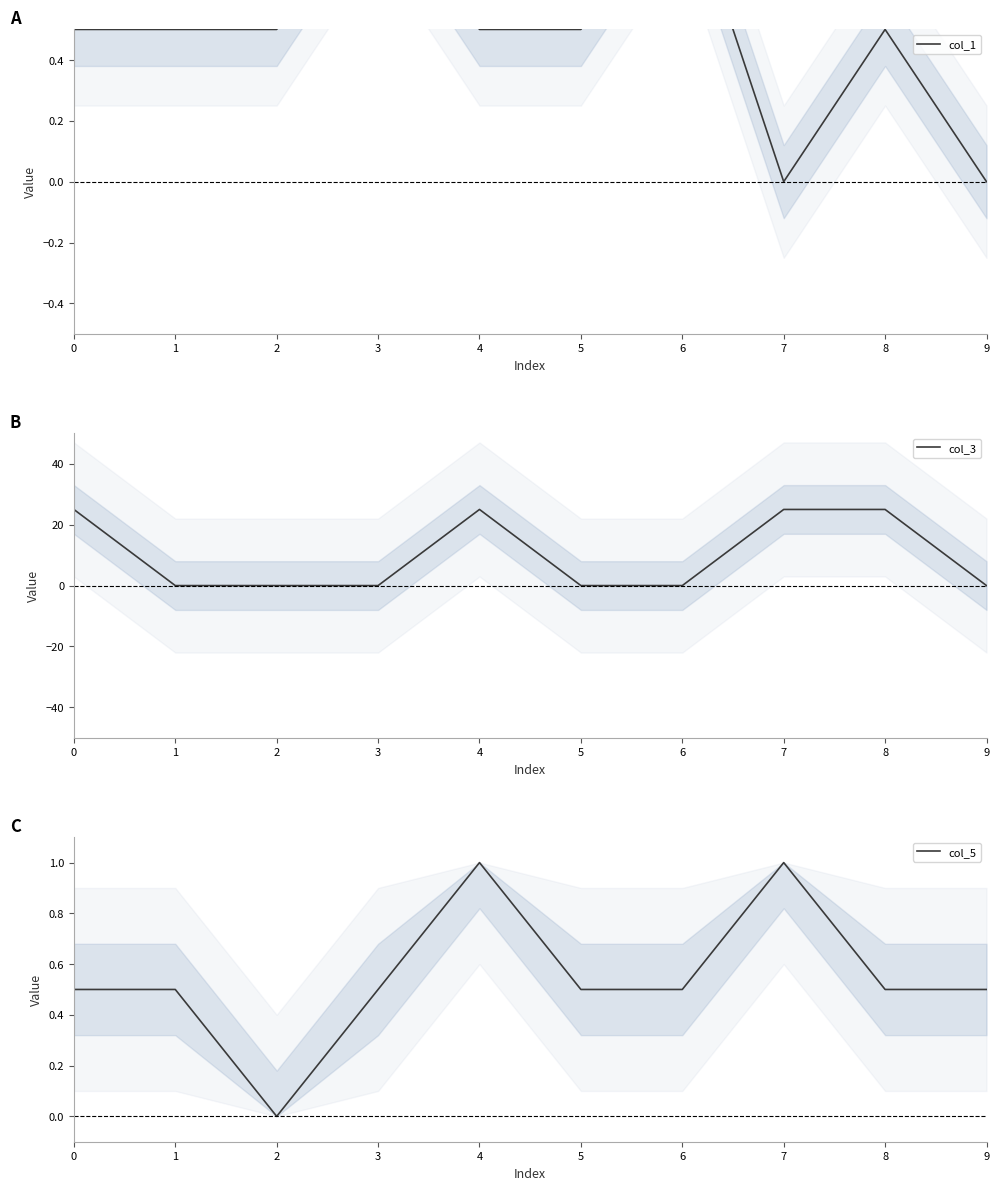

Between 2 and 7, which series saw the biggest shift?

col_3